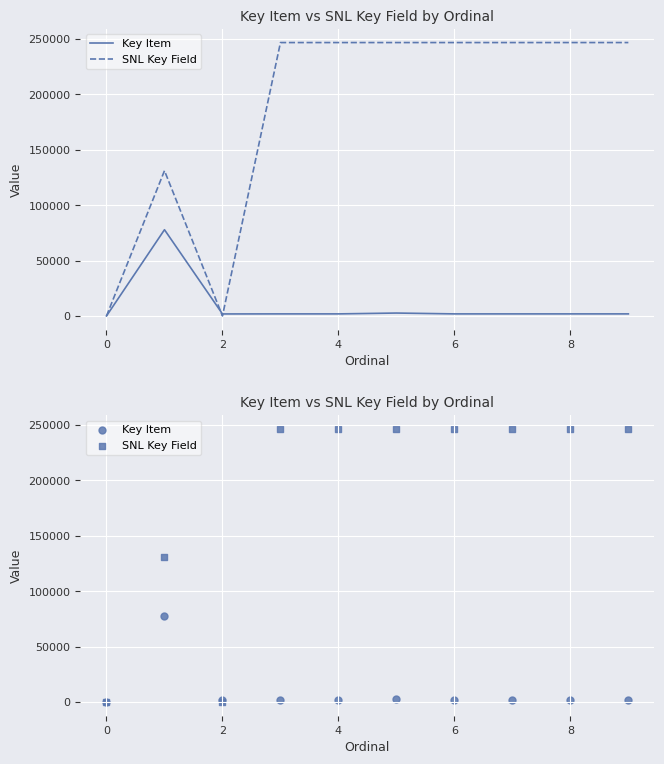

At how many categories does at least one series exceed 46151?

8